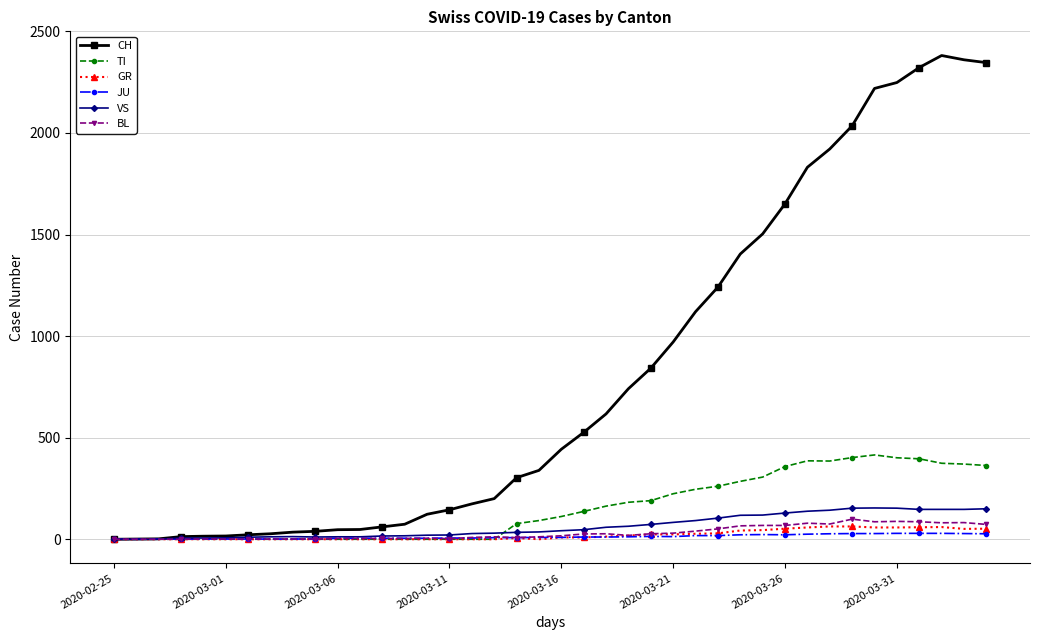

Which series has the largest total across all categories?

CH